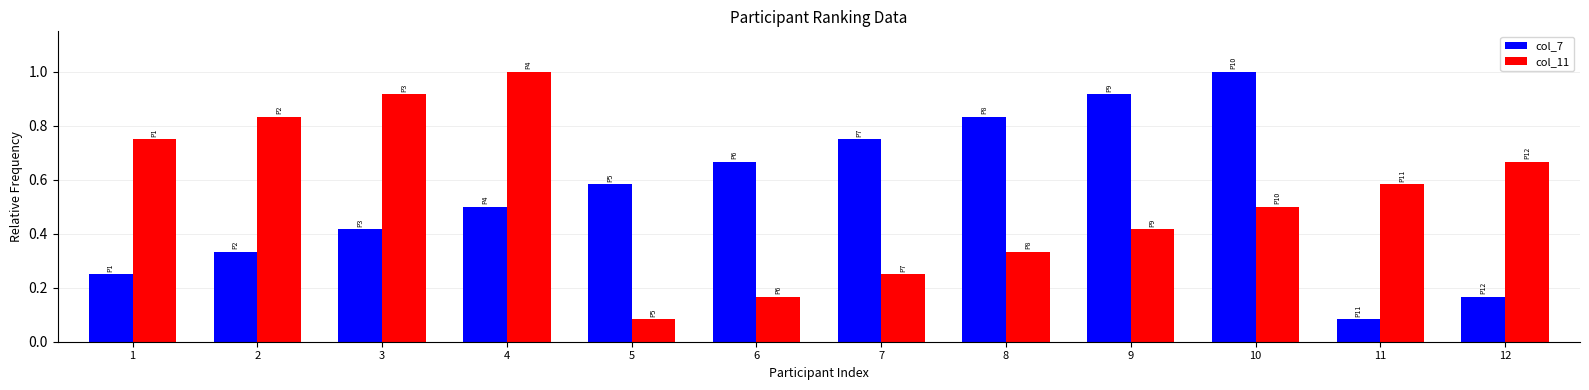

Rank the series at 12 from highest to lowest value.

col_11, col_7